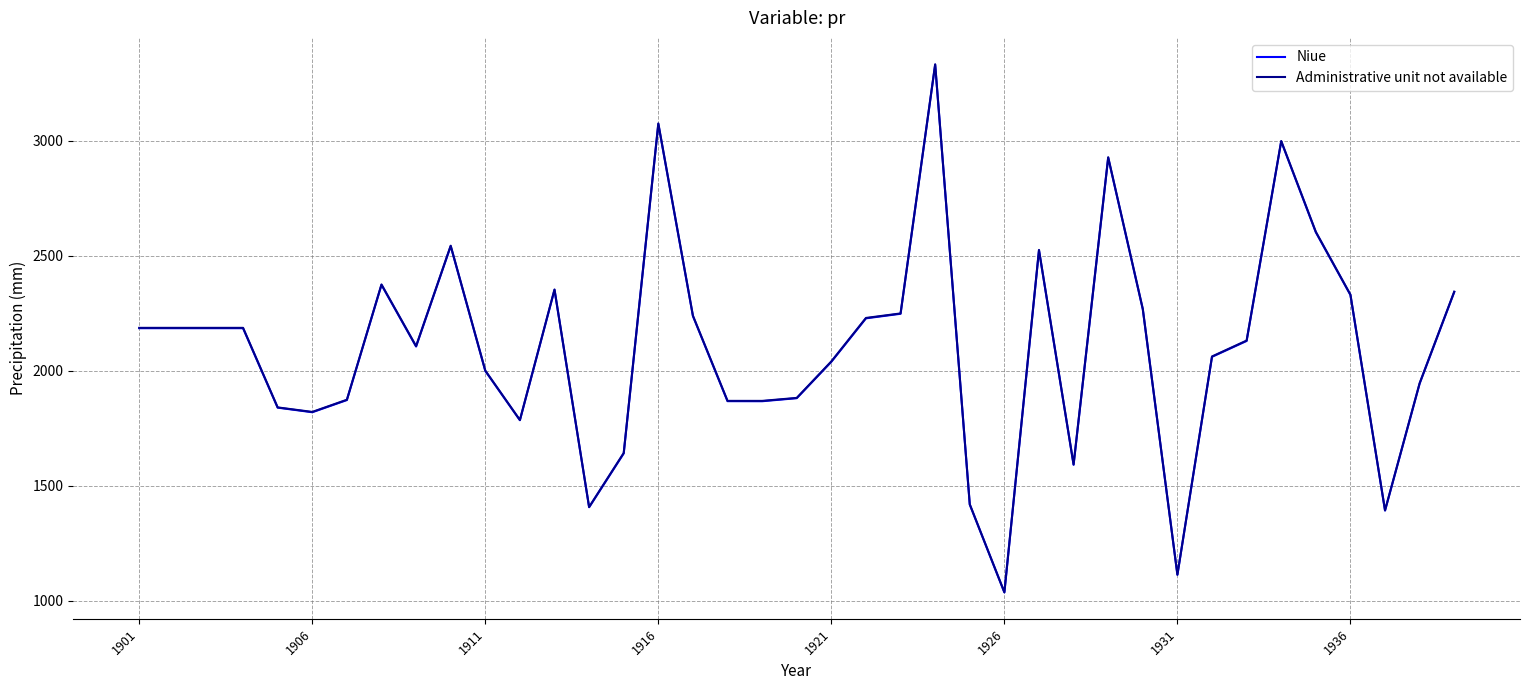

What is the minimum value shown in the chart?

1036.3